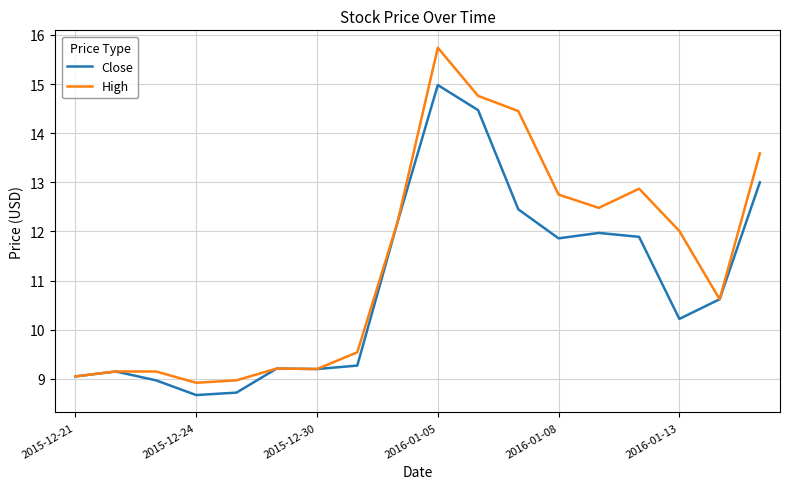

What is the minimum value shown in the chart?

8.7